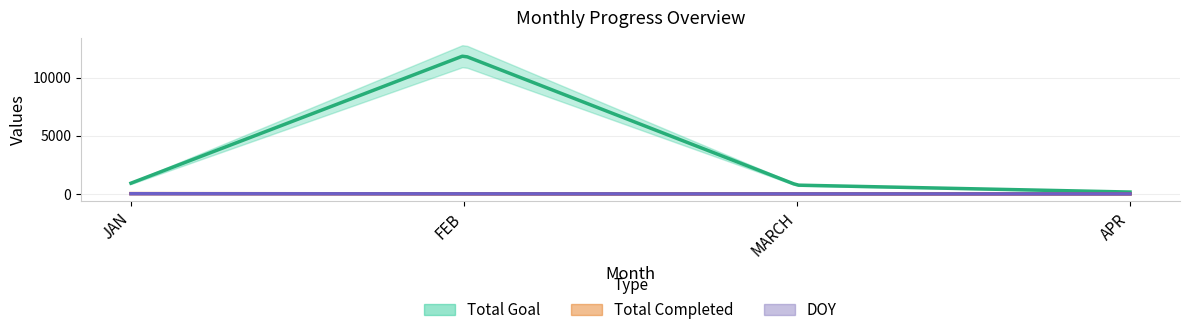

Where is the first local maximum for Total Goal?

FEB